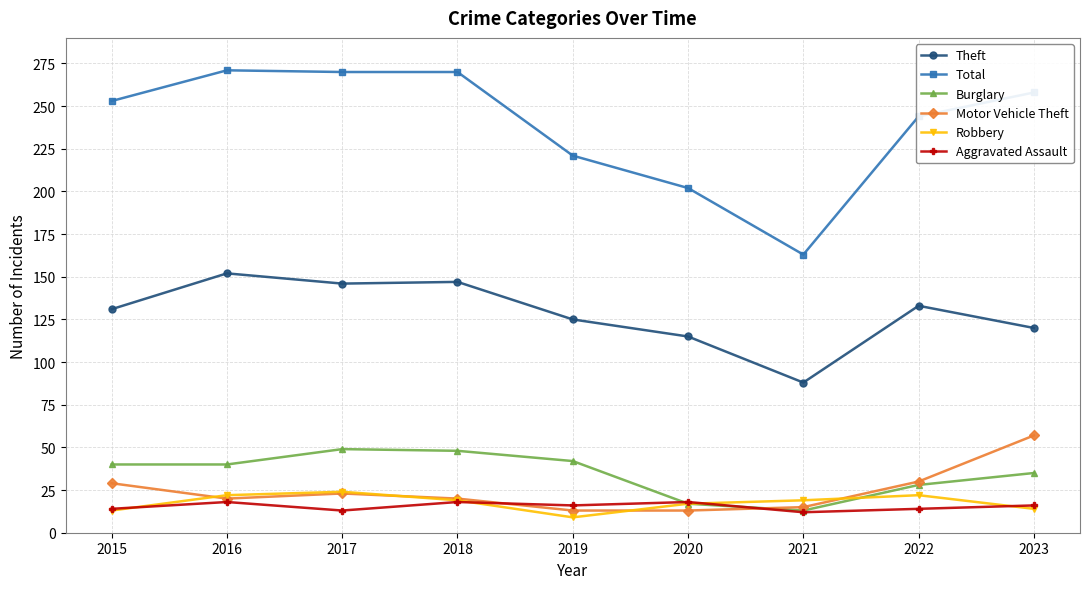

The Total series shows 149 at 2019. True or false?

False